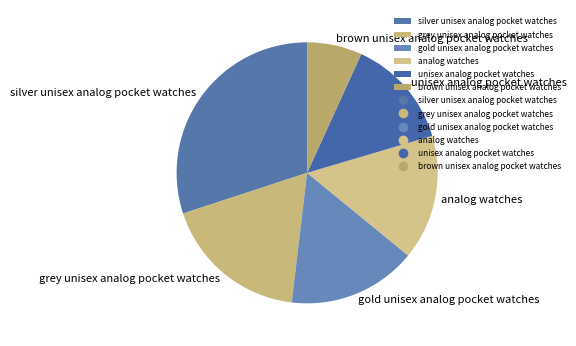

Is there any slice that represents more than half of the pie?

No